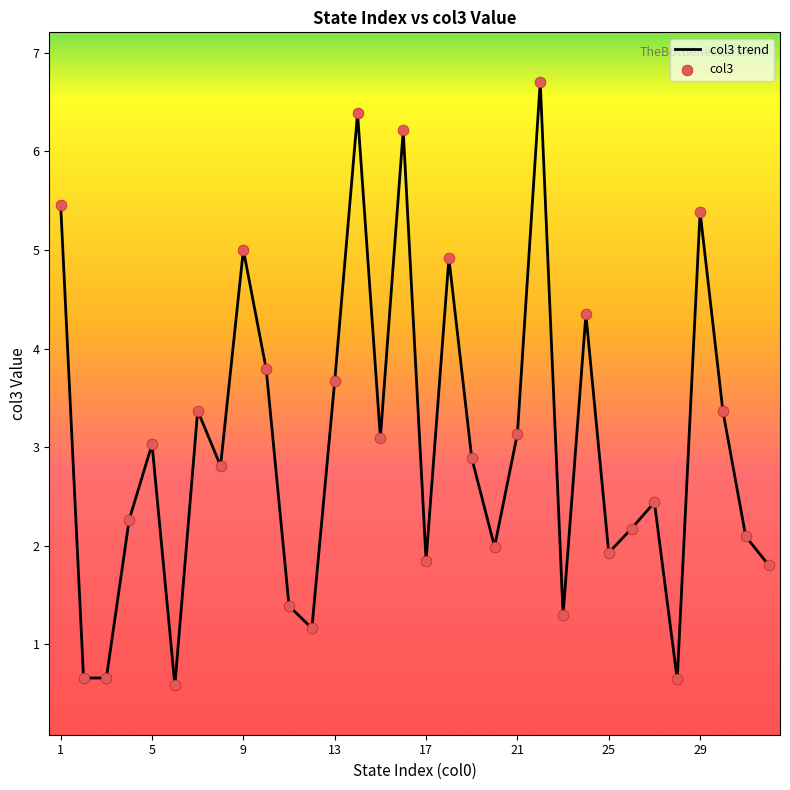

What is the greatest value displayed?

6.7